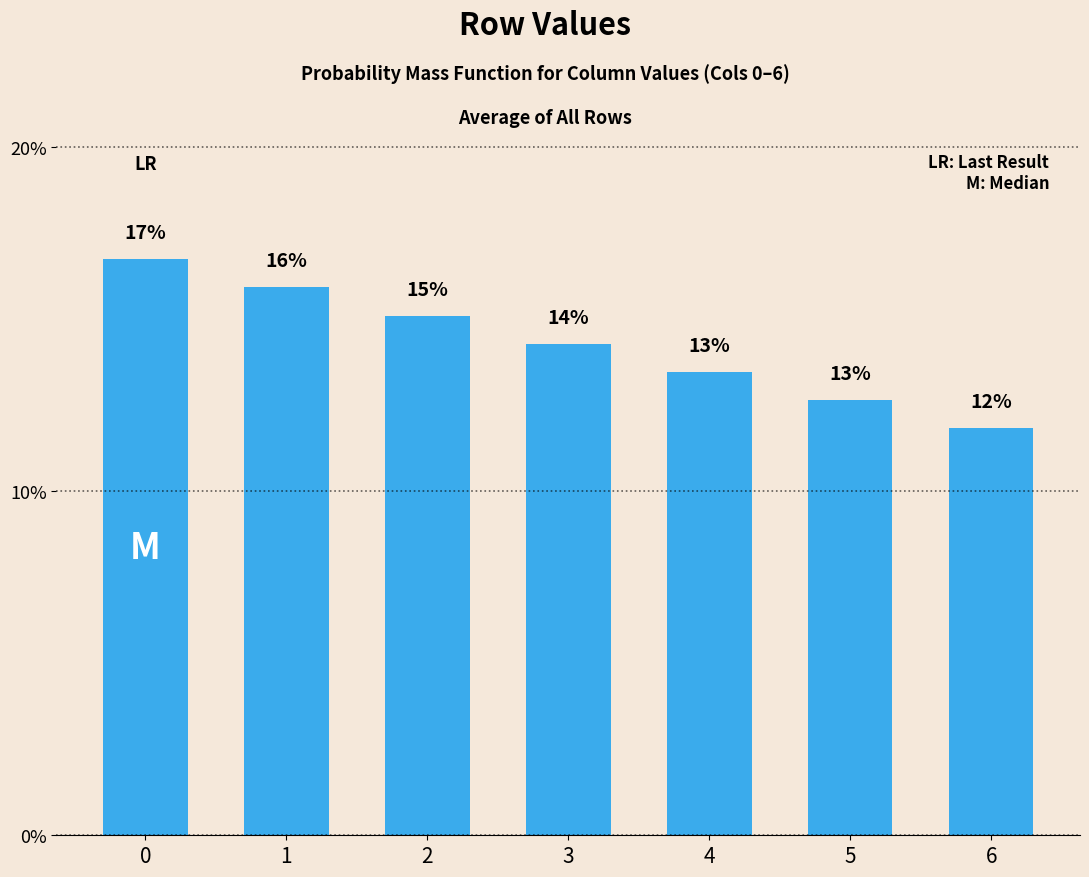

How many bars are there in total?

7